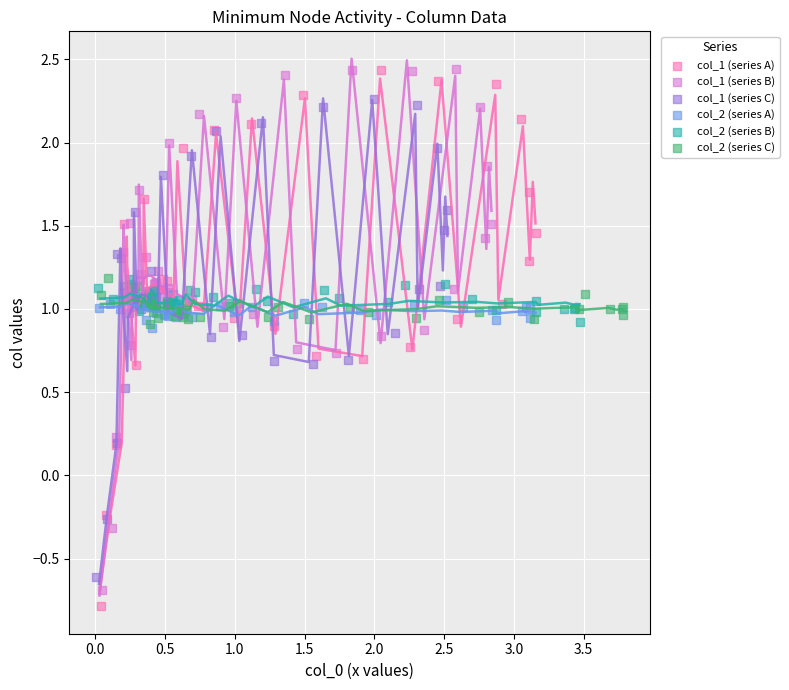

Which series reaches the minimum Y coordinate?

col_1 (series A)